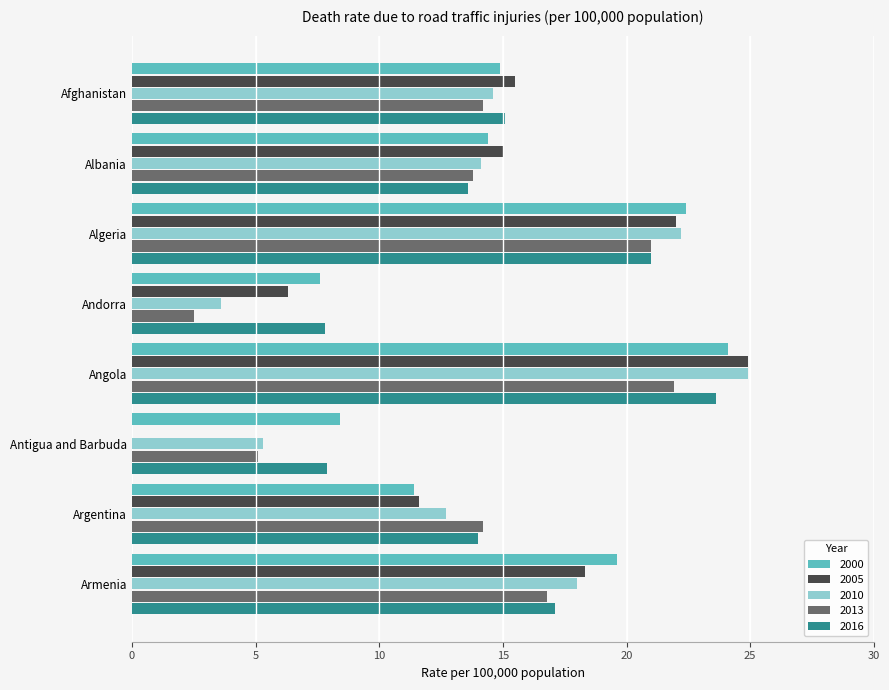

Is the value of 2005 at Afghanistan greater than the value of 2000 at Antigua and Barbuda?

Yes